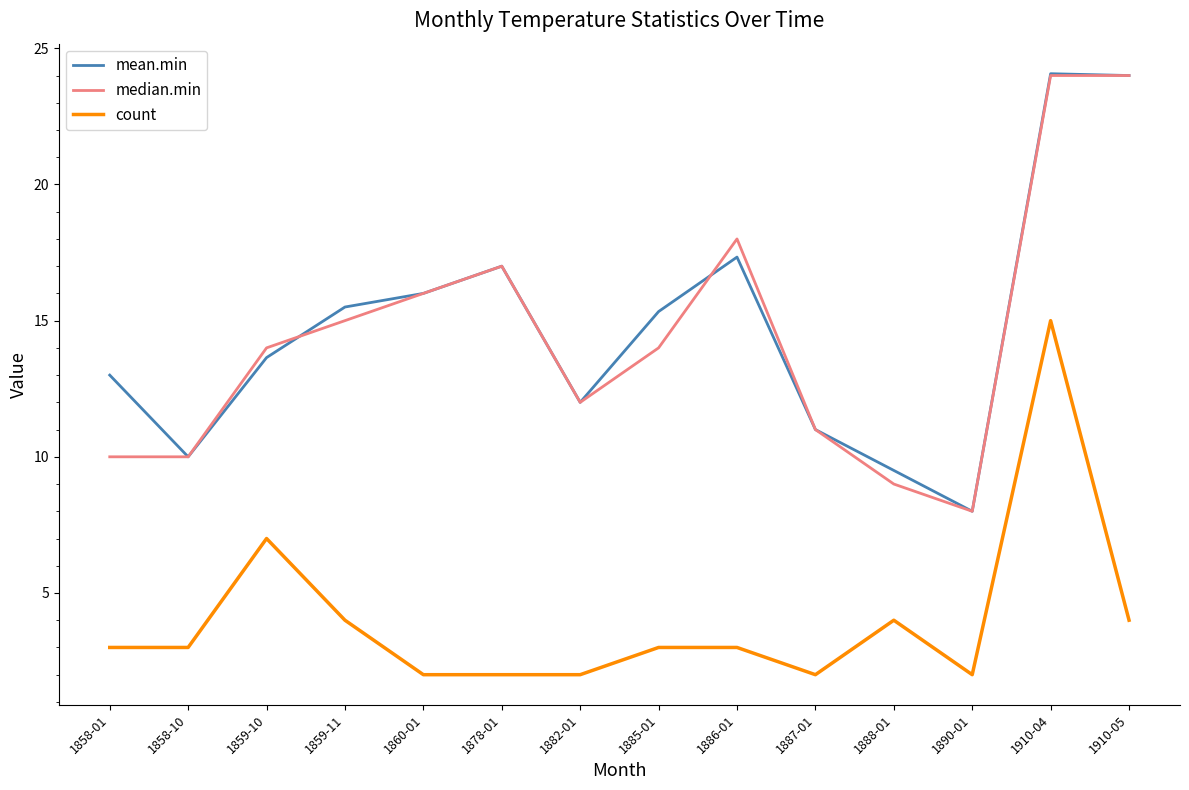

What is the highest value of the mean.min series?

24.1